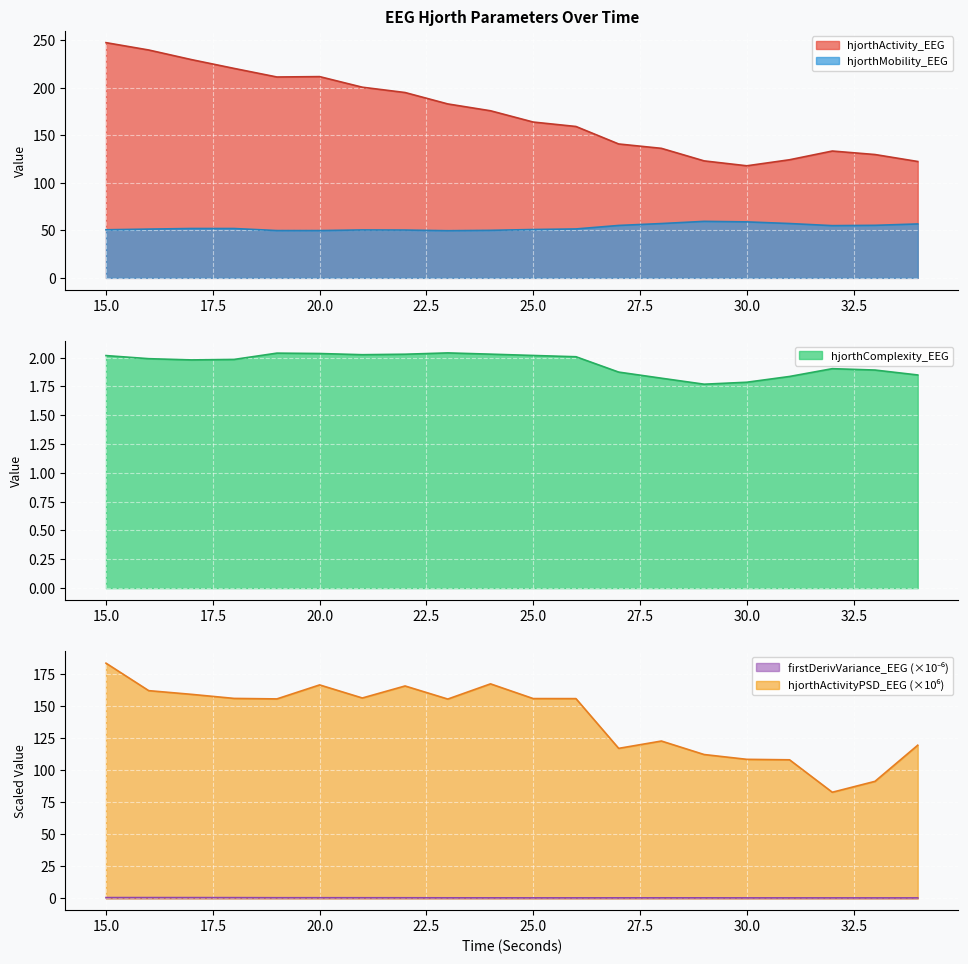

What is the difference between the hjorthComplexity_EEG values at 34 and 30?

0.1